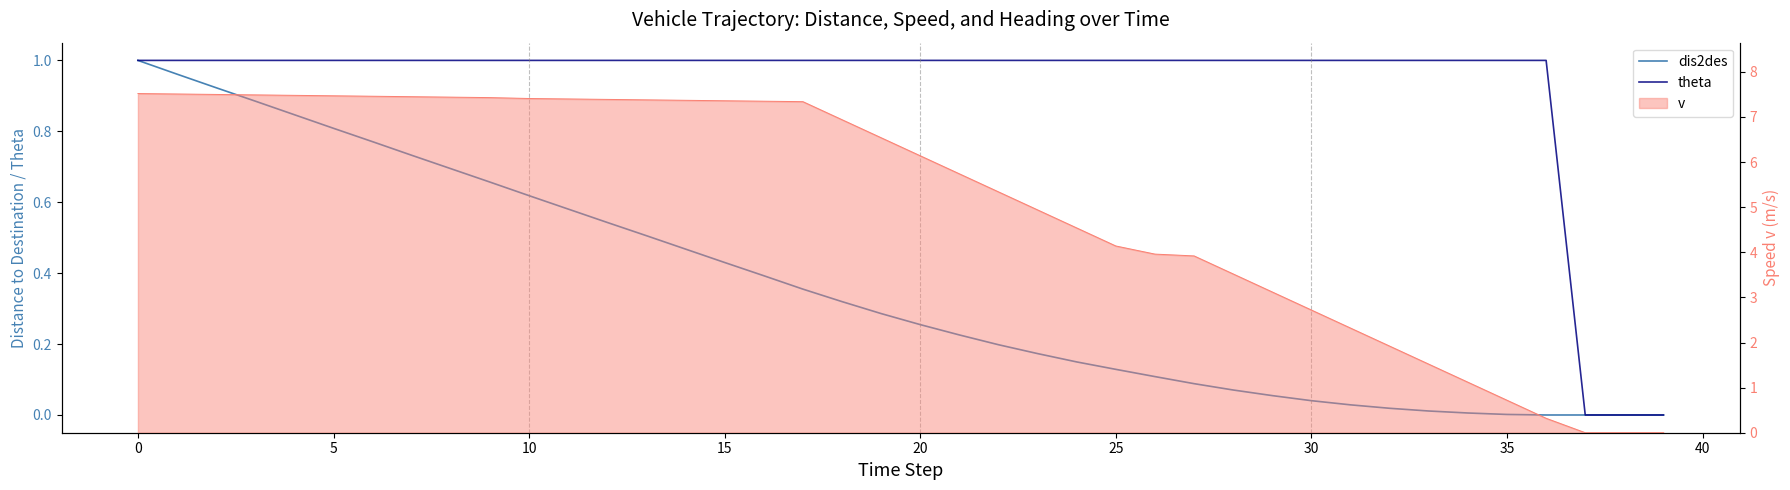

What is the difference between the highest and lowest values at 34?

1.0